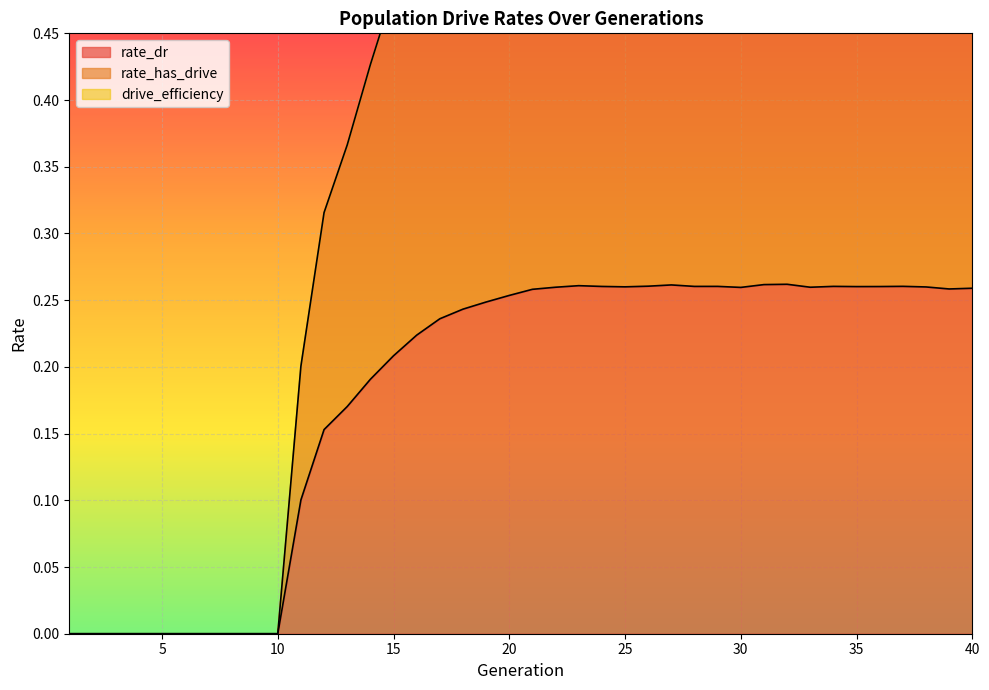

Count the rate_dr values in the range 0 to 1.

40